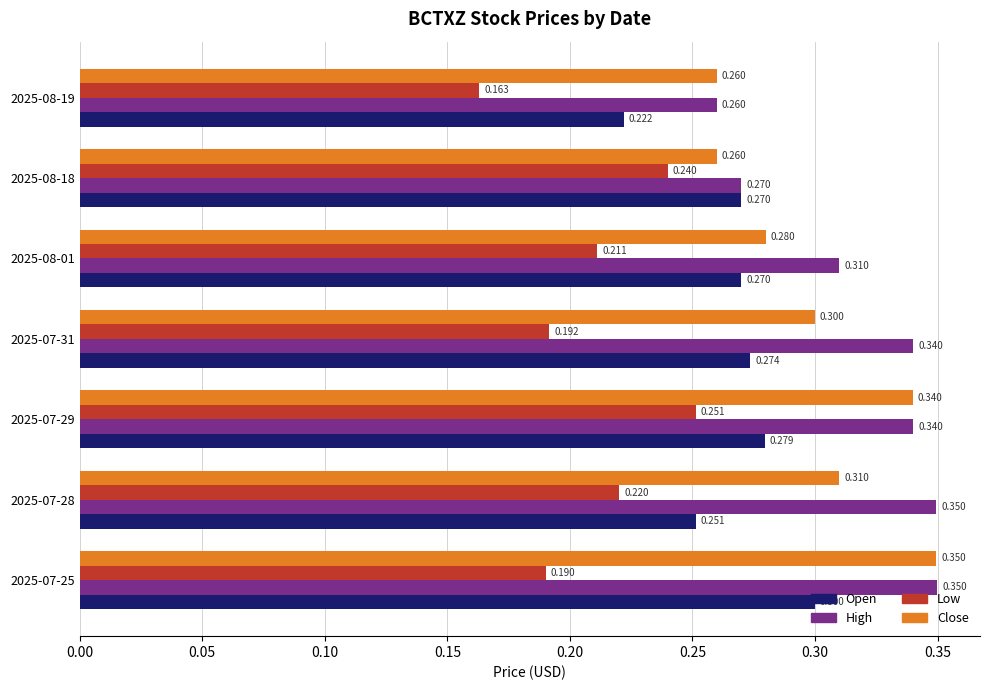

Between 2025-07-25 and 2025-07-29, which series saw the biggest shift?

Low